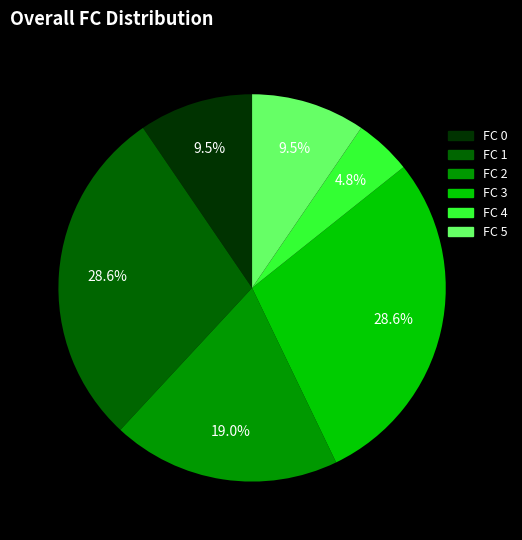

Combined, do FC 5 and FC 2 account for over 50%?

No